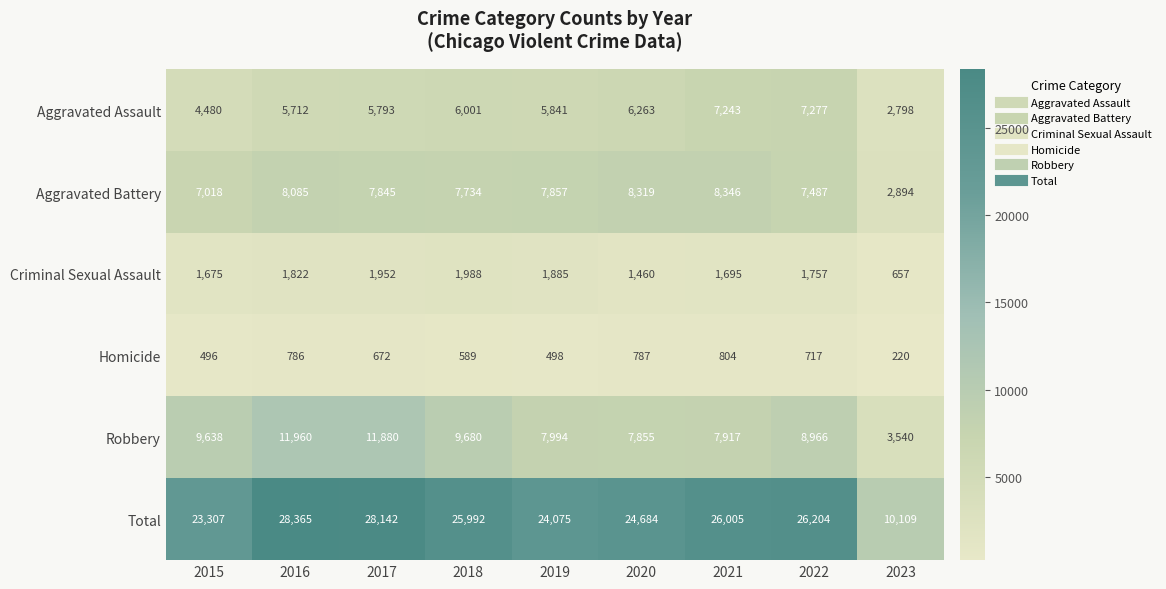

How many series are shown in this chart?

6